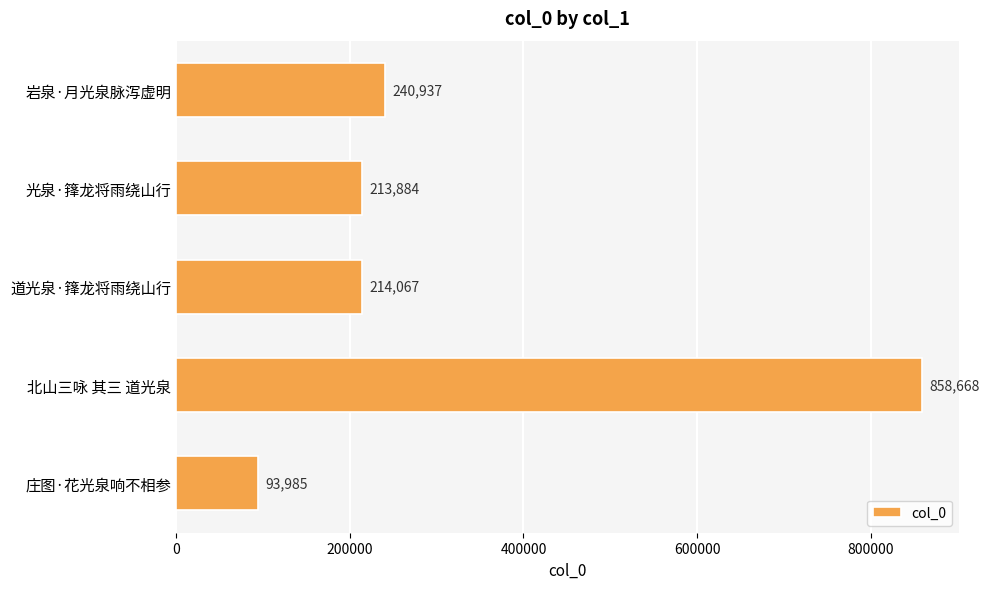

Reading top to bottom, list all the values displayed in this chart.

岩泉·月光泉脉泻虚明=240937	光泉·箨龙将雨绕山行=213884	道光泉·箨龙将雨绕山行=214067	北山三咏 其三 道光泉=858668	庄图·花光泉响不相参=93985